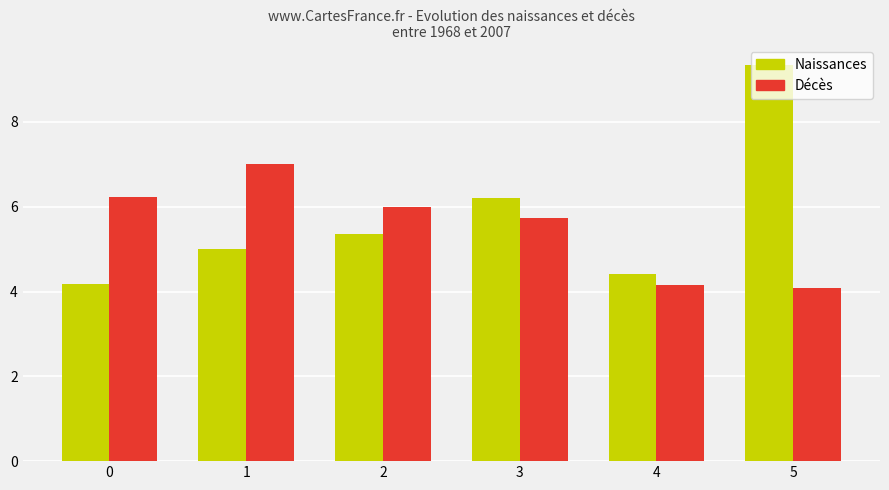

At which category is the sum across all series the highest?

5